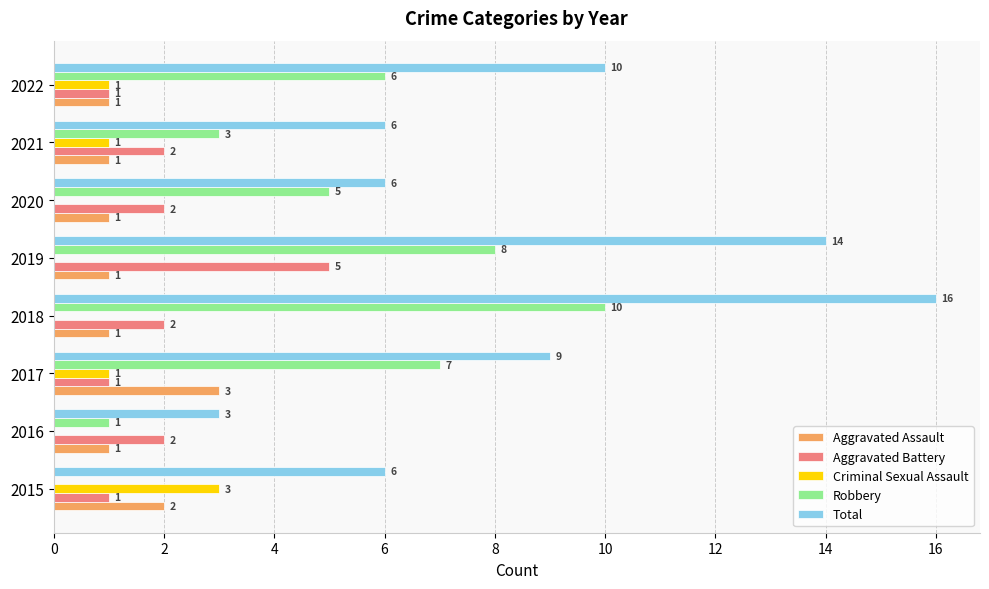

What is the greatest value displayed?

16